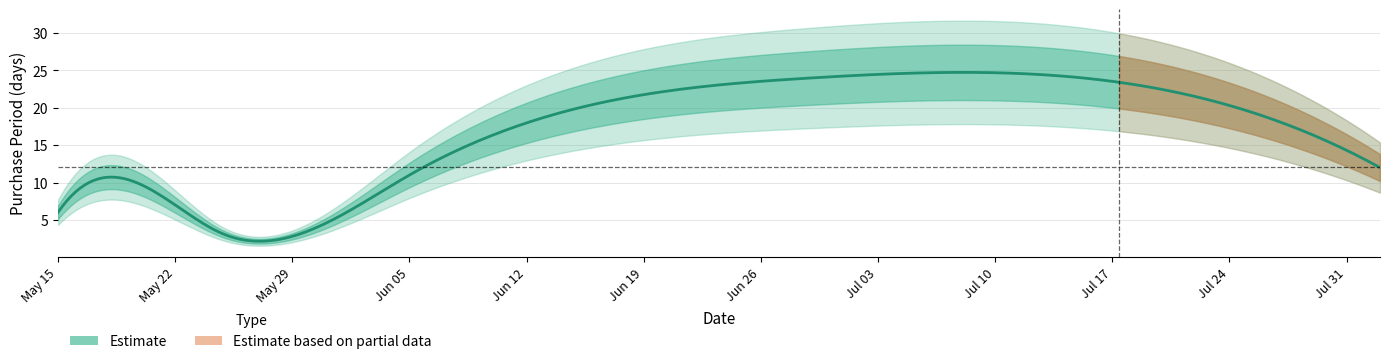

The chart shows a value of 5 at 2017-05-25. True or false?

False